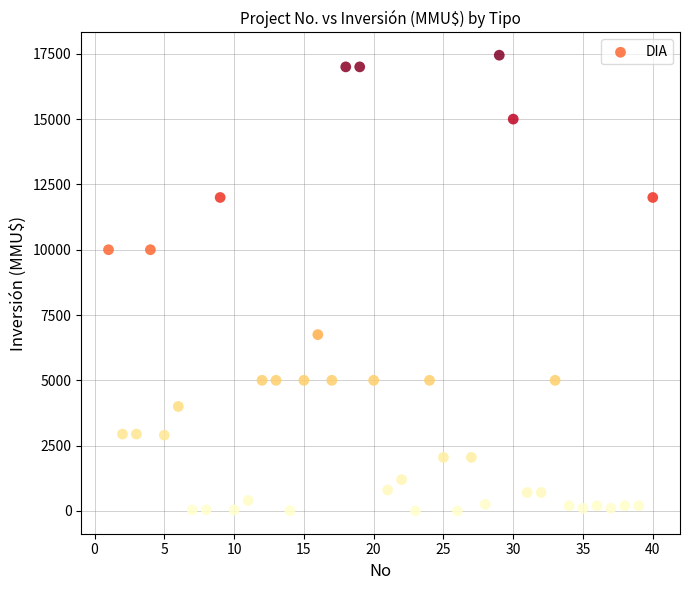

What is the range of X values (max minus min)?

39